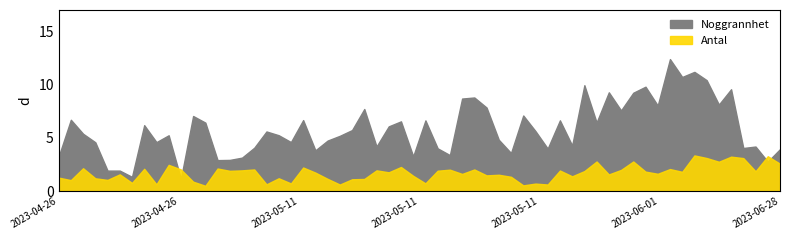

Is the value of Antal at 2023-04-26 greater than the value of Noggrannhet at 2023-05-11?

No